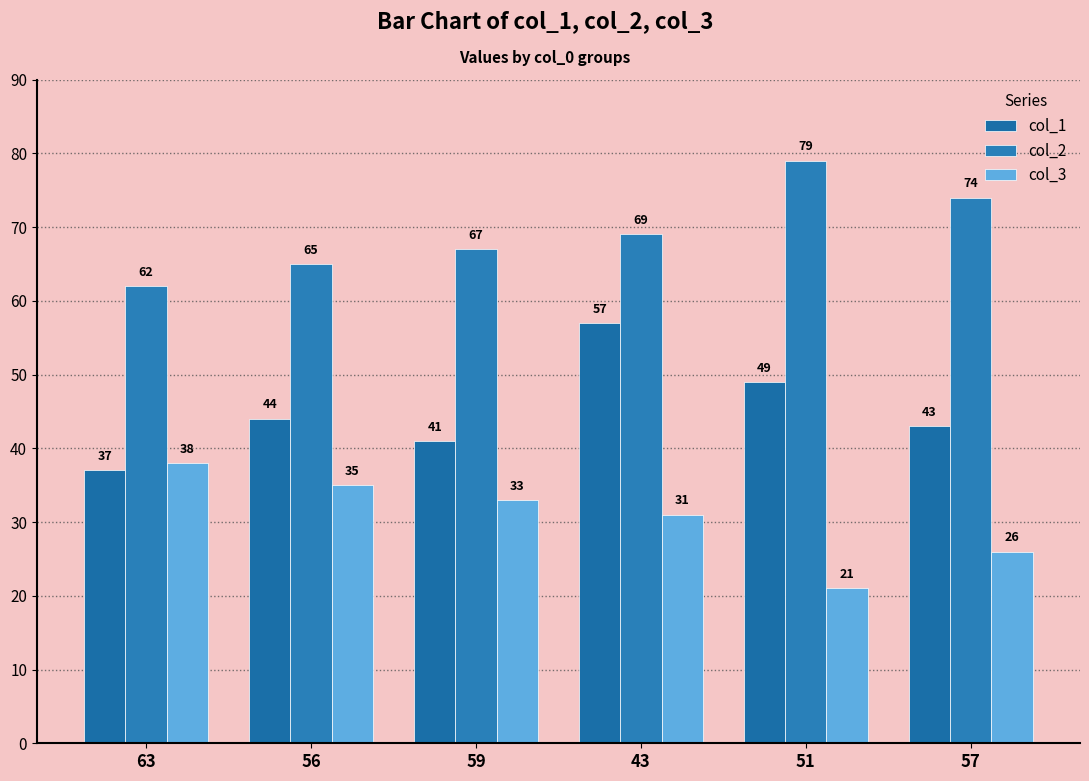

Between 51 and 57, which series saw the biggest shift?

col_1